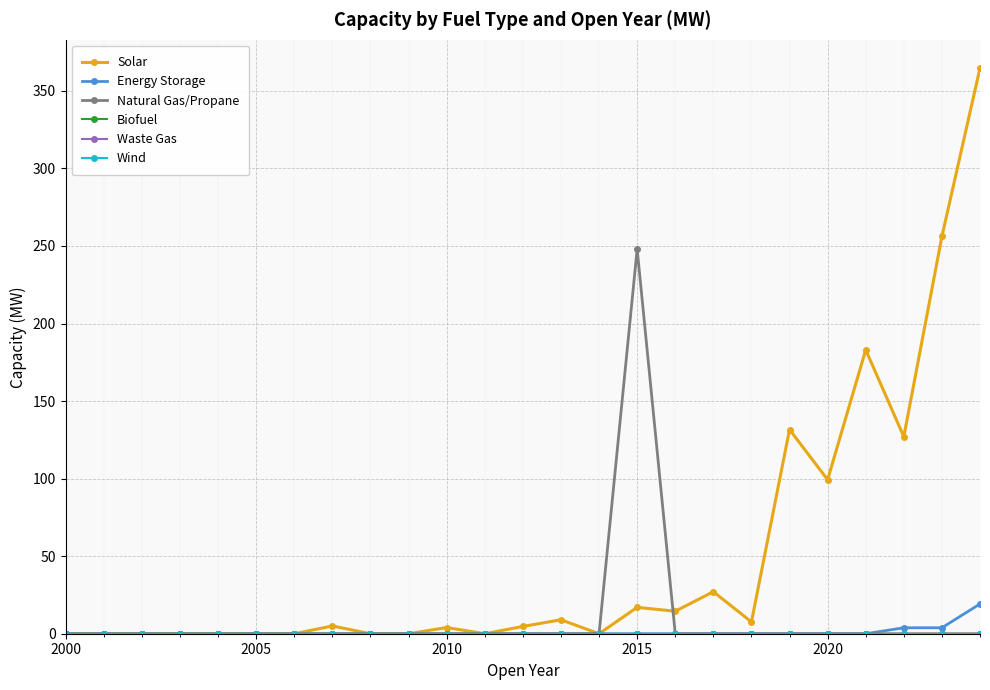

Which series has the widest spread of values?

Solar